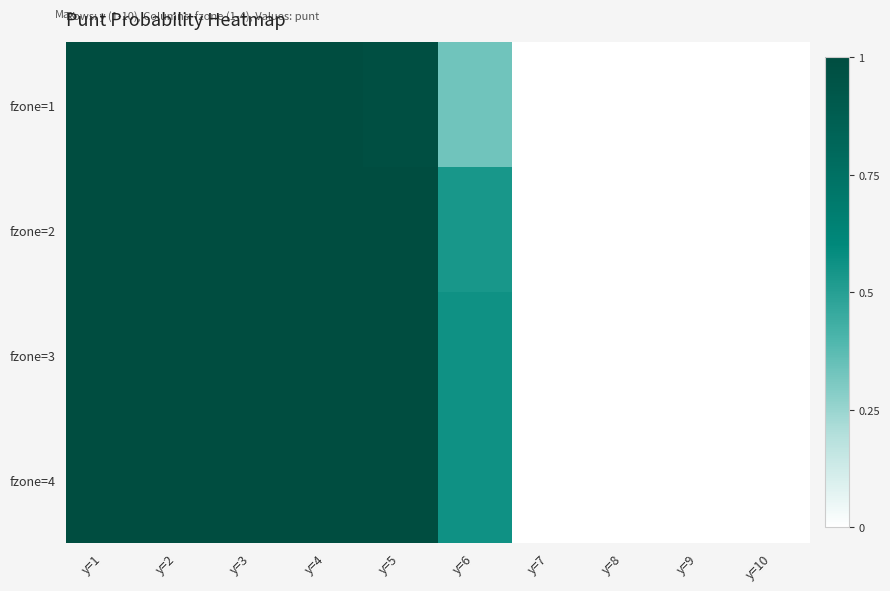

Which has a higher value, y=5 or y=8?

y=5